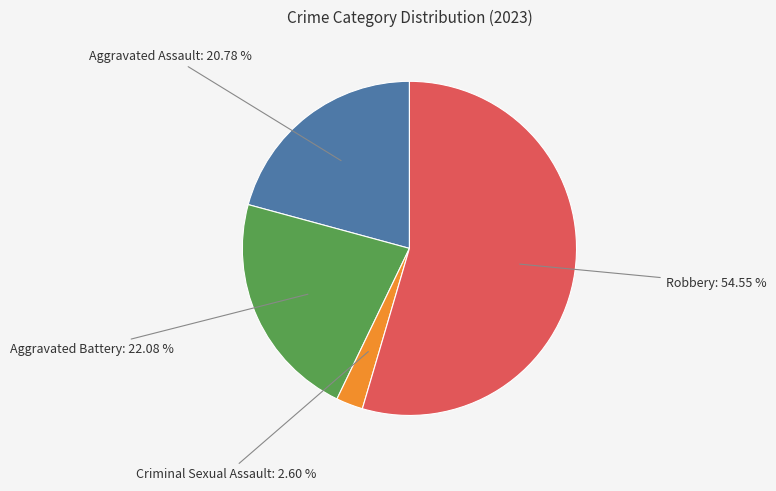

Does any single category account for the majority?

Yes